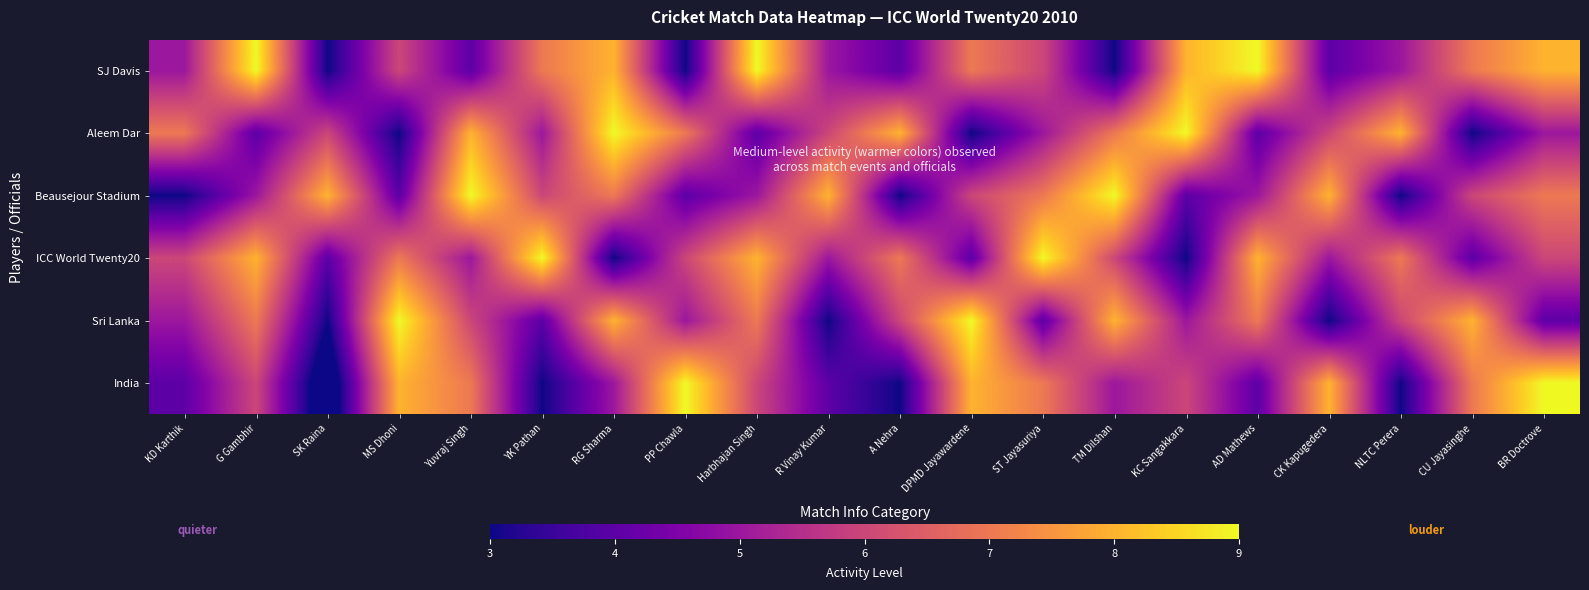

What is the difference between the highest and lowest values at BR Doctrove?

5